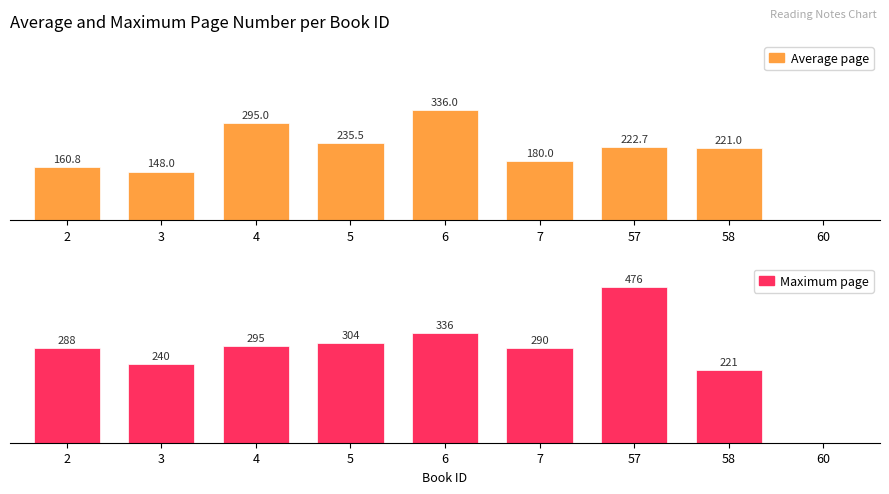

List the labels in order of Average page value, smallest first.

60, 3, 2, 7, 58, 57, 5, 4, 6